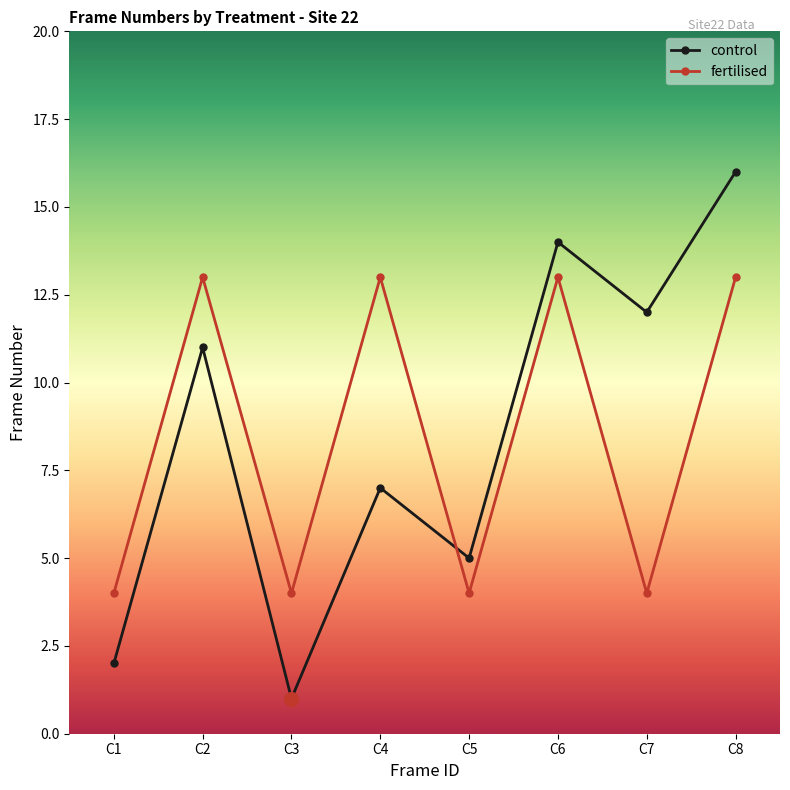

Is the value of control at C5 greater than the value of fertilised at C5?

Yes